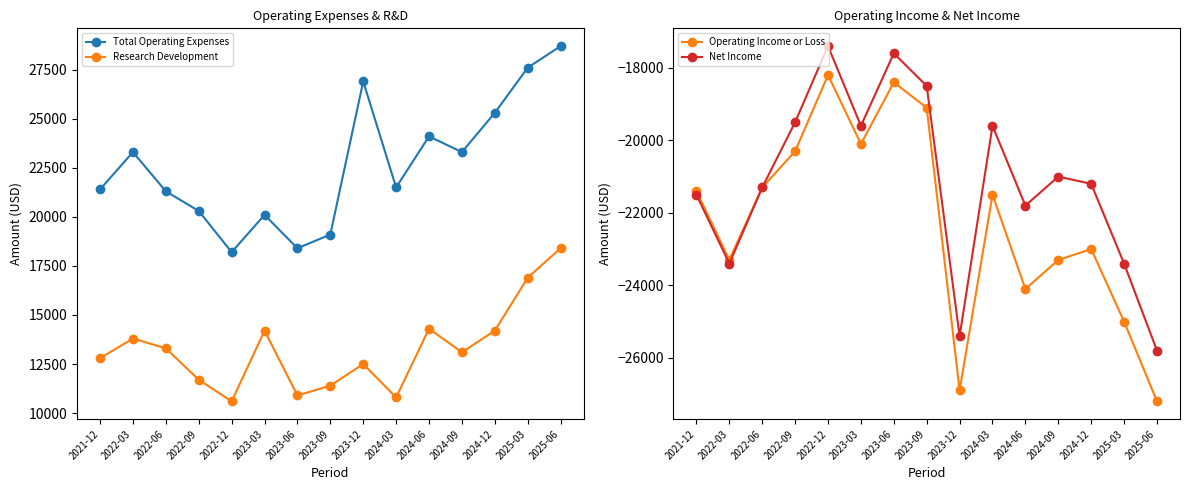

List the series in order of their peak value, lowest first.

Operating Income or Loss, Net Income, Research Development, Total Operating Expenses